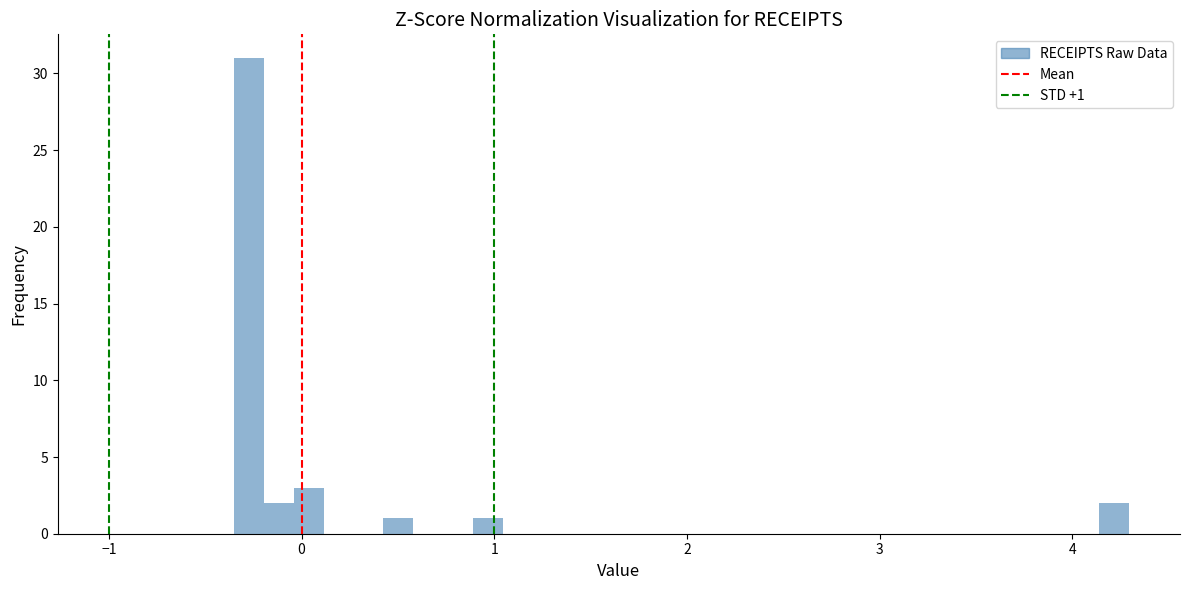

Around what value on the x-axis is the tallest bar? Give the approximate position of its centre, as read against the axis.

-0.3